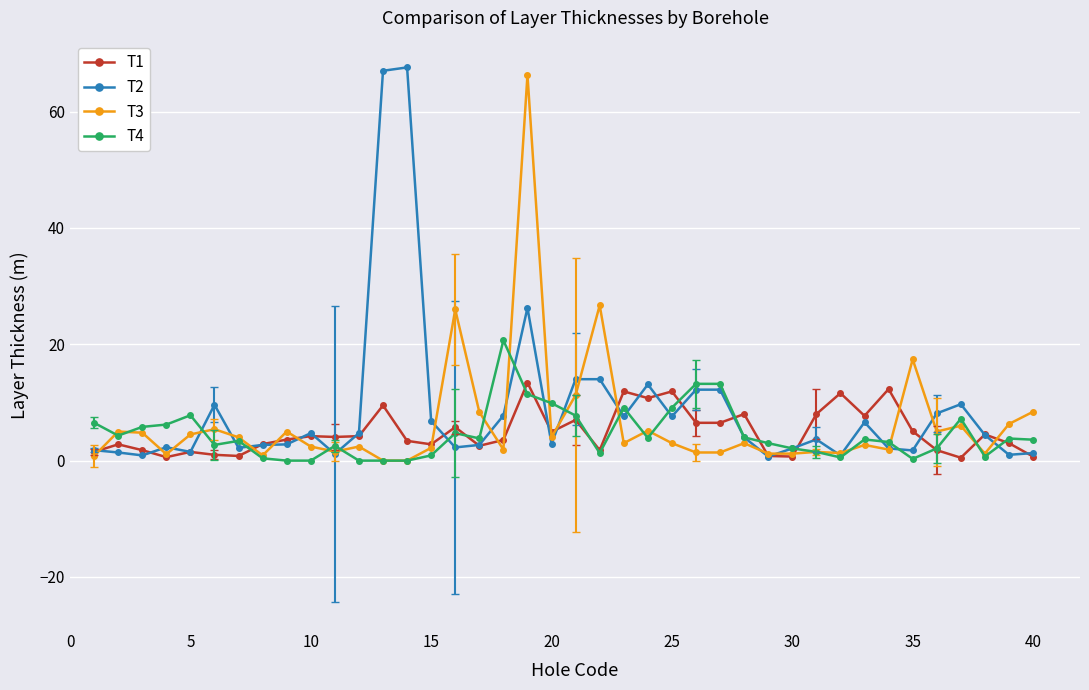

At how many categories does at least one series exceed 47?

3